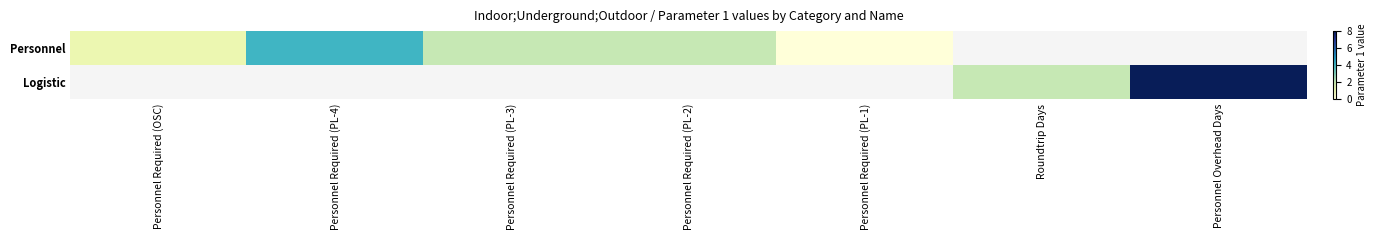

Is the value of Logistic at Personnel Required (PL-1) greater than the value of Personnel at Personnel Required (PL-1)?

No